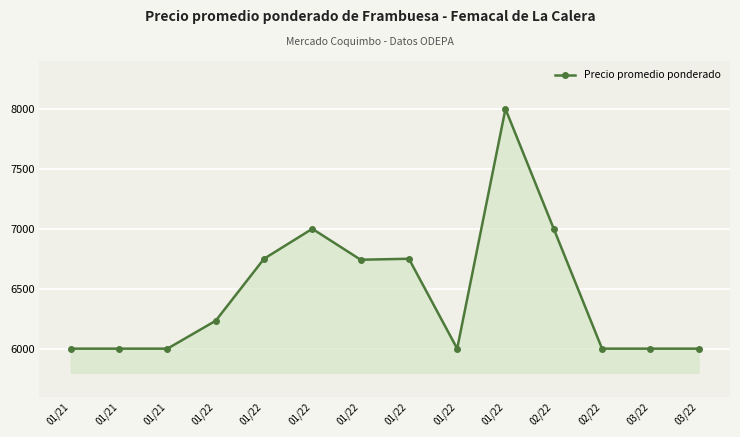

What is the sum of the values at 02/22 and 01/22?

14000